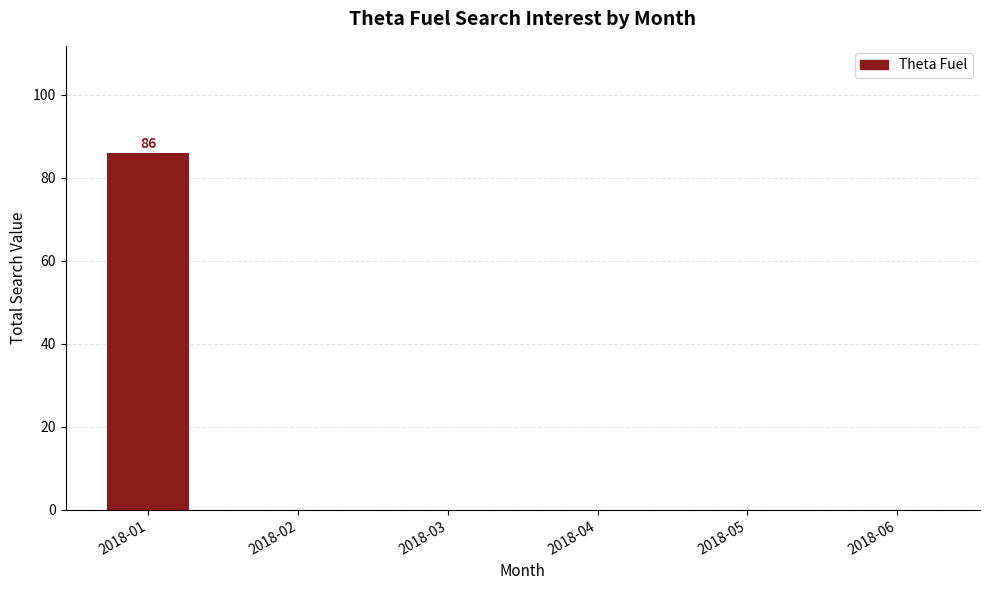

Reading left to right, list all the values displayed in this chart.

2018-01=86	2018-02=0	2018-03=0	2018-04=0	2018-05=0	2018-06=0